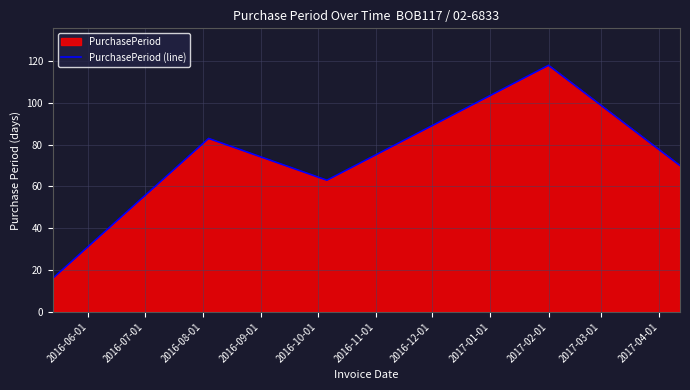

What is the difference between the maximum and minimum values?

102